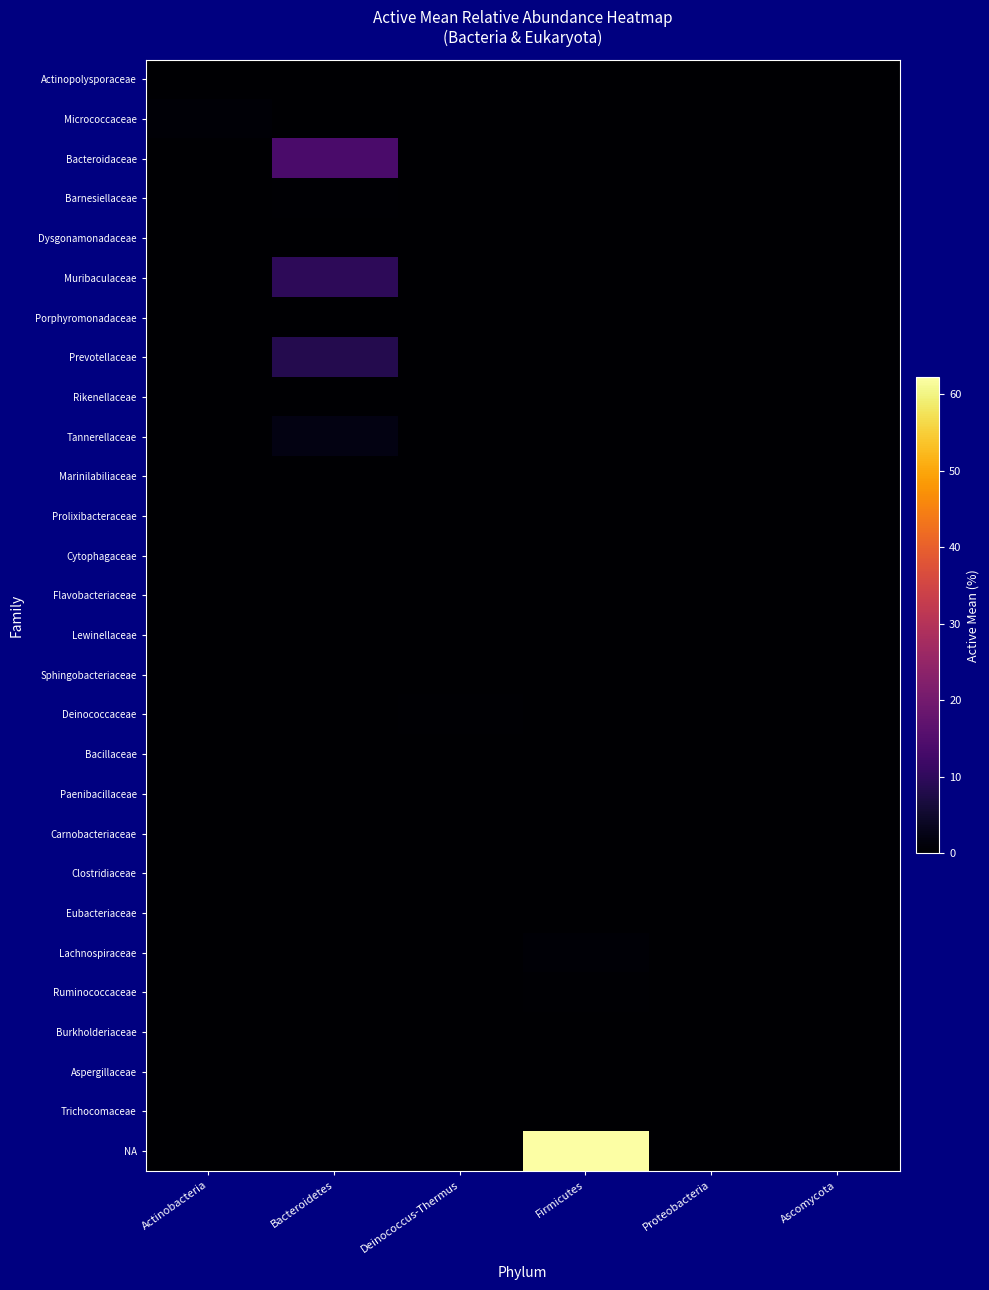

Which series changed the most between Deinococcus-Thermus and Ascomycota?

Deinococcaceae